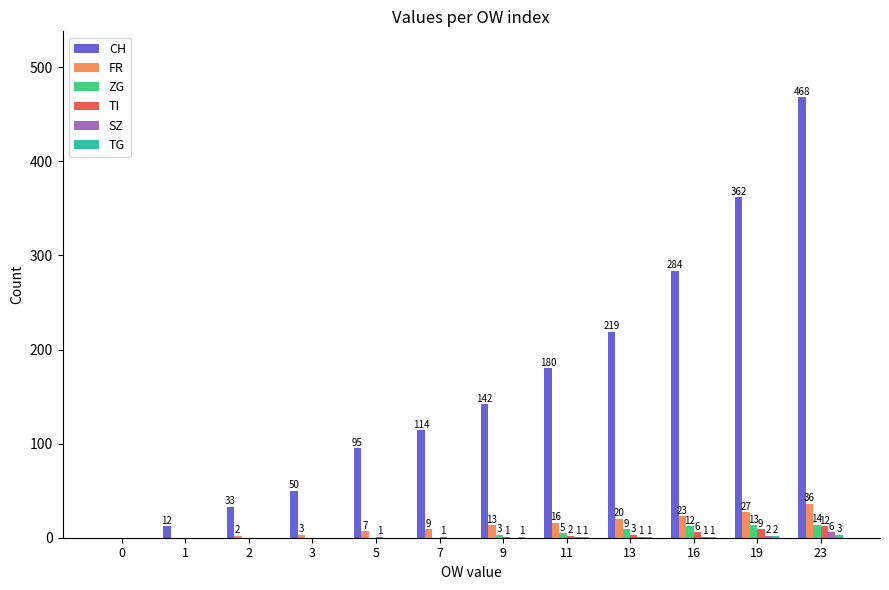

Count the number of categories in the chart.

12